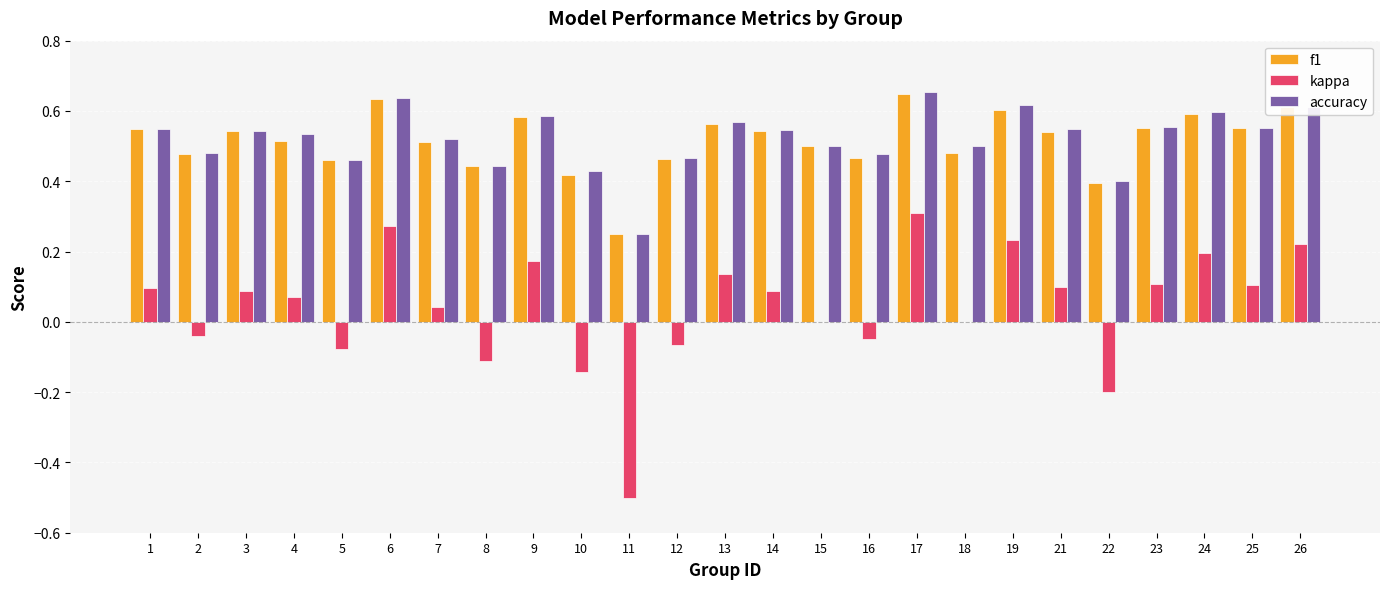

Which series changed the most between 12 and 17?

kappa